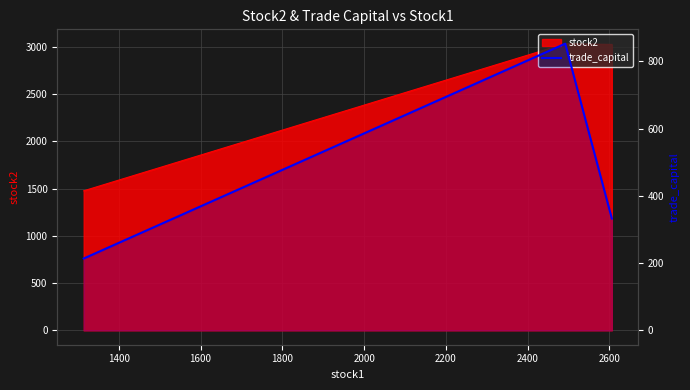

True or false: the data shows 64.7 at 1200.

False